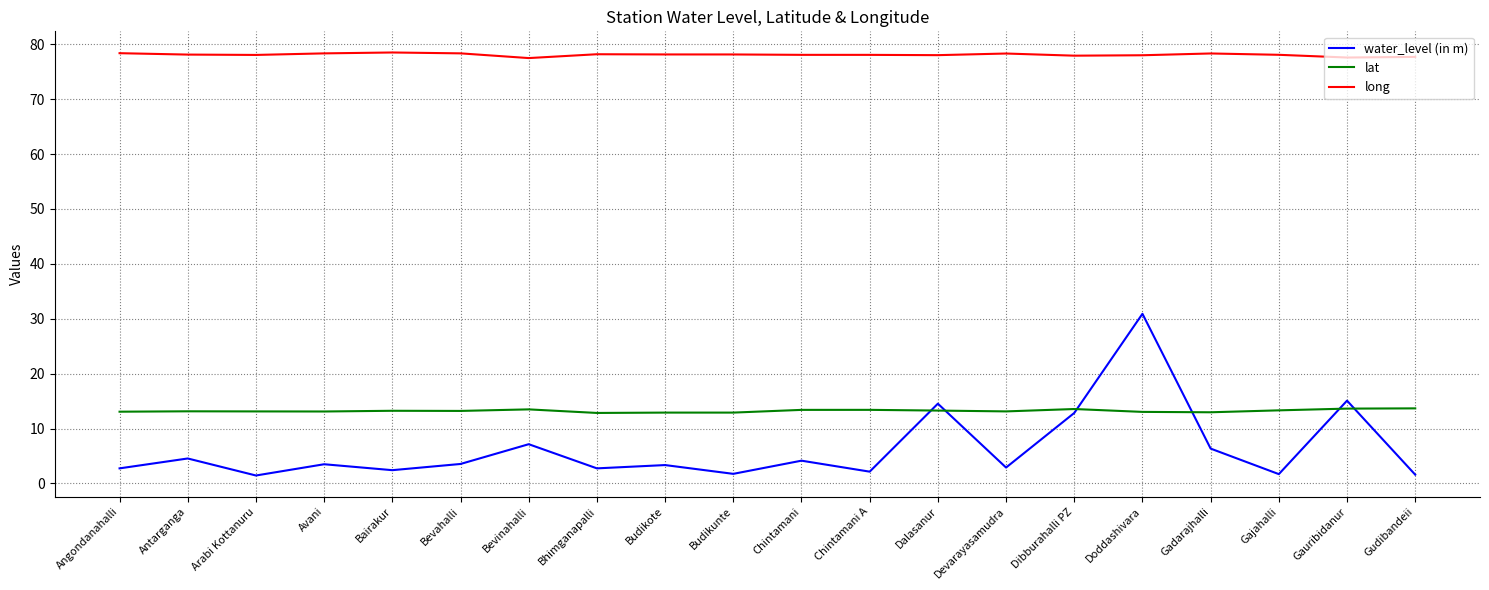

At which category does water_level (in m) reach its first local valley?

Arabi Kottanuru